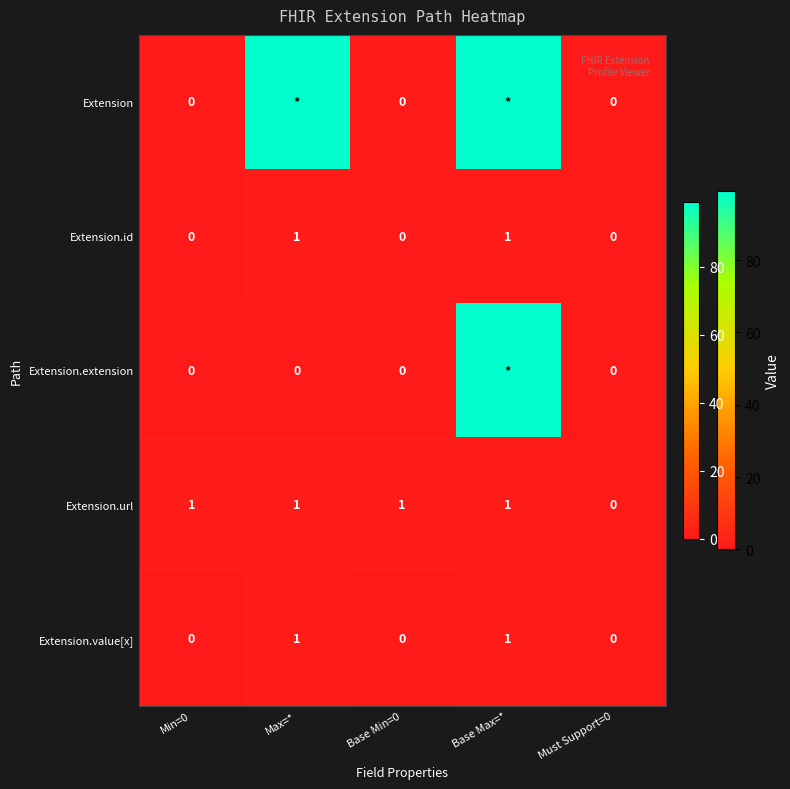

At how many categories does at least one series exceed 54?

2